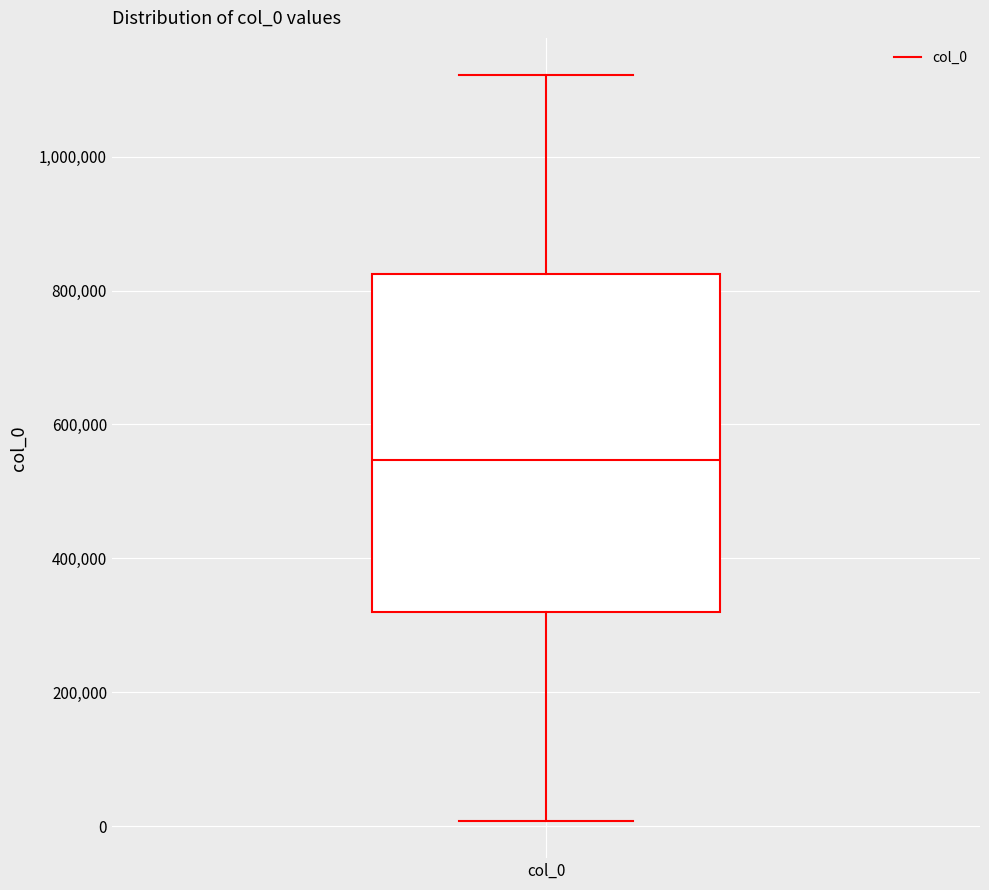

Where does the median line of the box for col_0 sit on the y-axis? The values are not printed on the chart, so give them approximately, as read against the axis.

540000